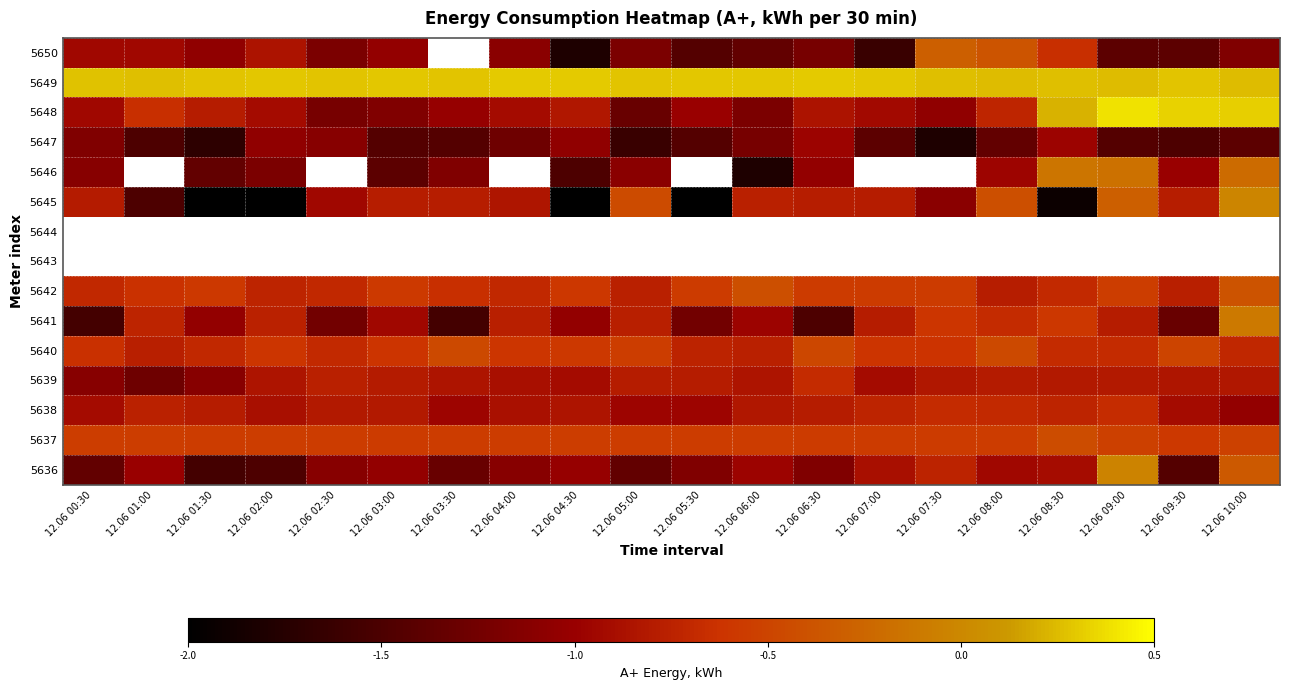

List the labels in order of value, smallest first.

12.06 04:30, 12.06 07:00, 12.06 05:30, 12.06 09:00, 12.06 09:30, 12.06 06:00, 12.06 06:30, 12.06 02:30, 12.06 05:00, 12.06 10:00, 12.06 04:00, 12.06 01:30, 12.06 03:00, 12.06 00:30, 12.06 01:00, 12.06 02:00, 12.06 03:30, 12.06 08:30, 12.06 08:00, 12.06 07:30